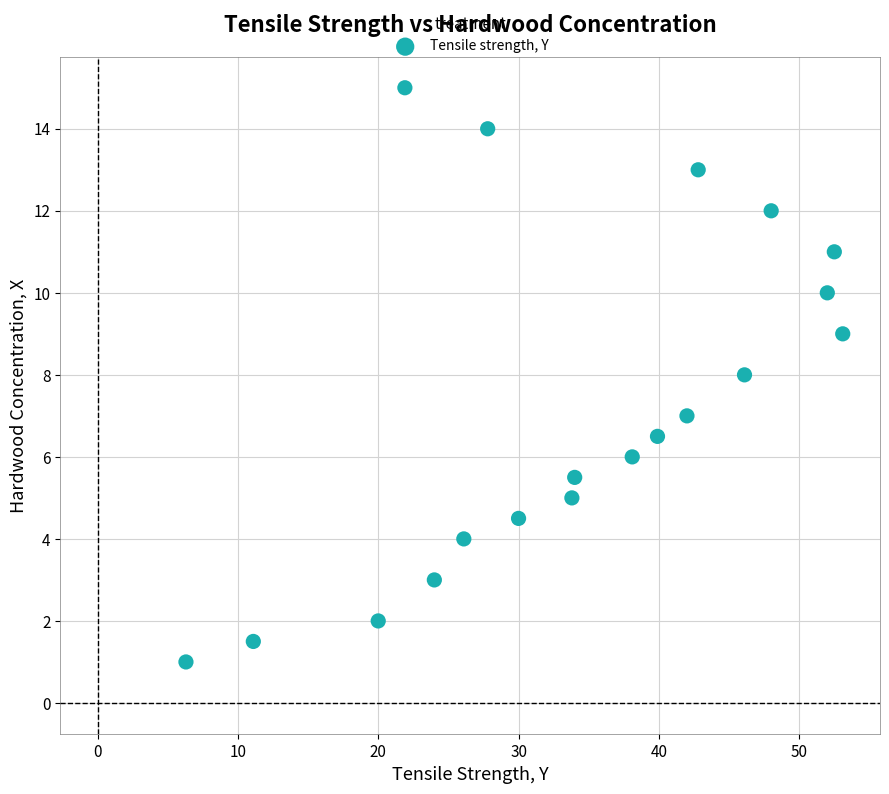

What is the range of Y values (max minus min)?

14.0